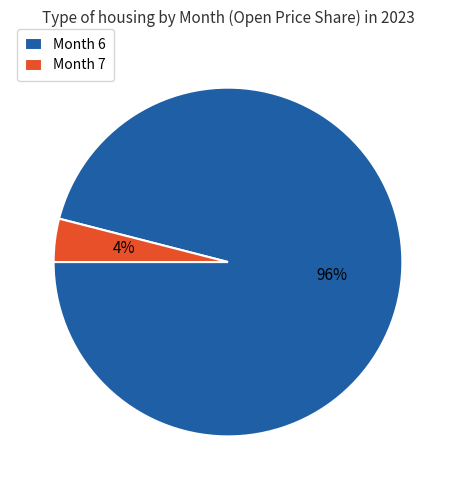

Is it true that Month 6 is 96% of the pie?

True